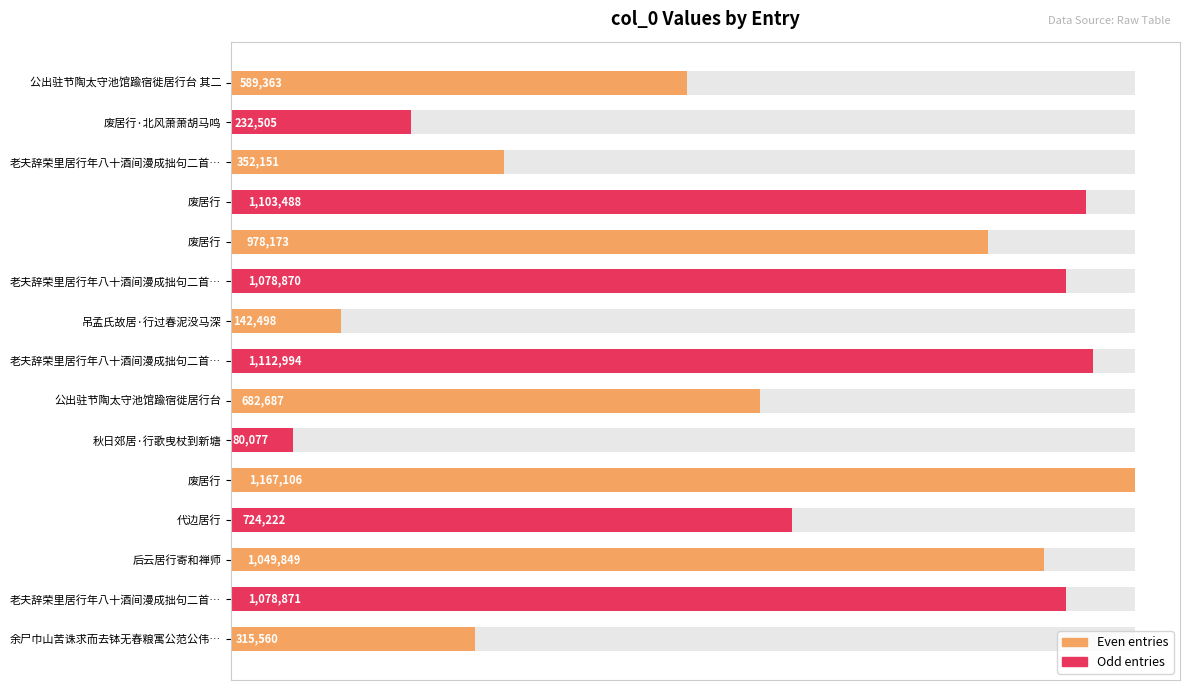

At which category does the chart reach its peak across all series?

废居行